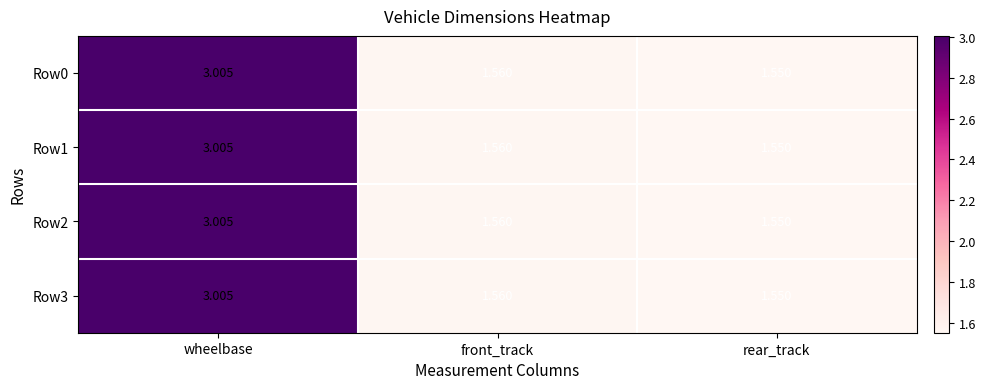

List the labels in order of Row2 value, largest first.

wheelbase, front_track, rear_track